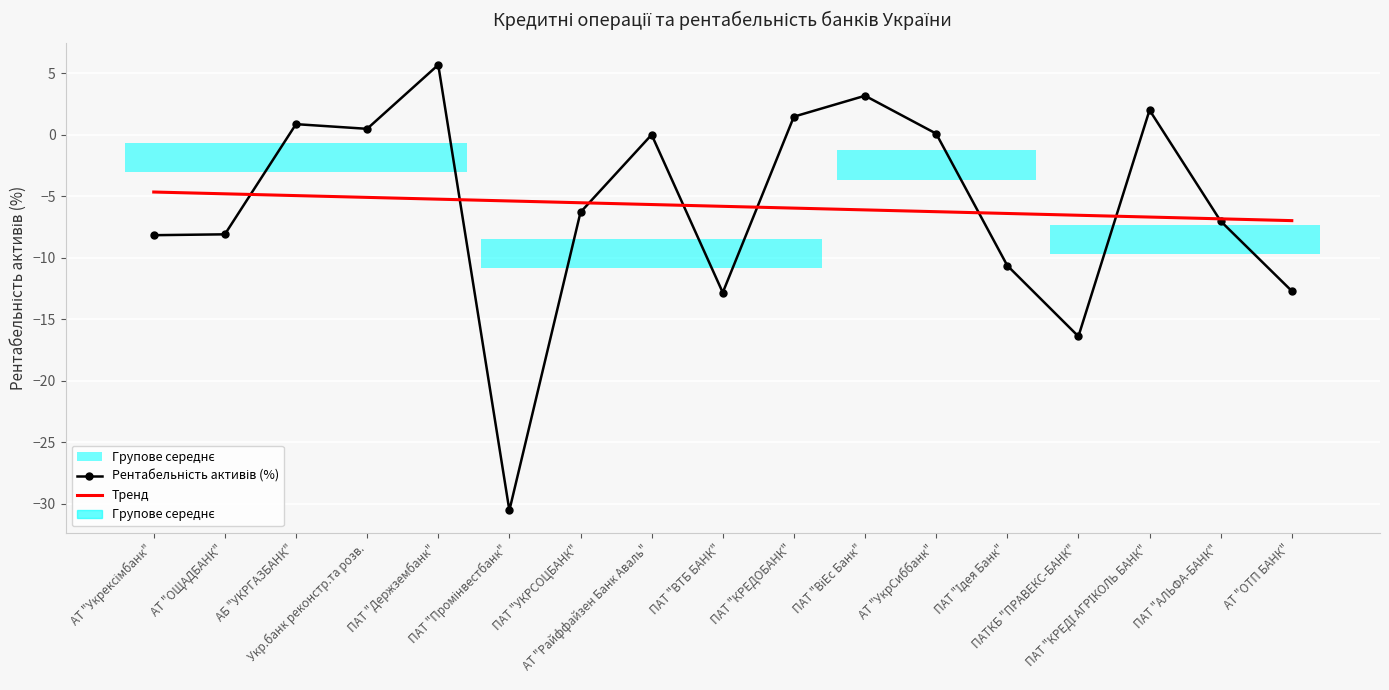

List the labels in order of Рентабельність активів (%) value, smallest first.

ПАТ "Промінвестбанк", ПАТКБ "ПРАВЕКС-БАНК", ПАТ "ВТБ БАНК", АТ "ОТП БАНК", ПАТ "Ідея Банк", АТ "Укрексімбанк", АТ "ОЩАДБАНК", ПАТ "АЛЬФА-БАНК", ПАТ "УКРСОЦБАНК", АТ "Райффайзен Банк Аваль", АТ "УкрСиббанк", Укр.банк реконстр.та розв., АБ "УКРГАЗБАНК", ПАТ "КРЕДОБАНК", ПАТ "КРЕДІ АГРІКОЛЬ БАНК", ПАТ "ВіЕс Банк", ПАТ "Держзембанк"